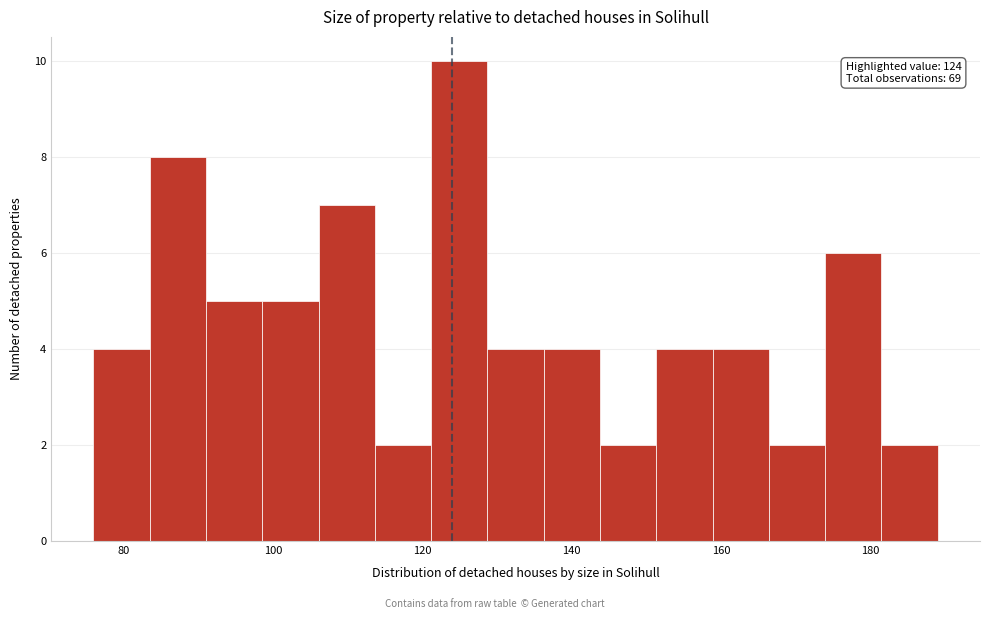

Around what value on the x-axis is the tallest bar? Give the approximate position of its centre, as read against the axis.

124